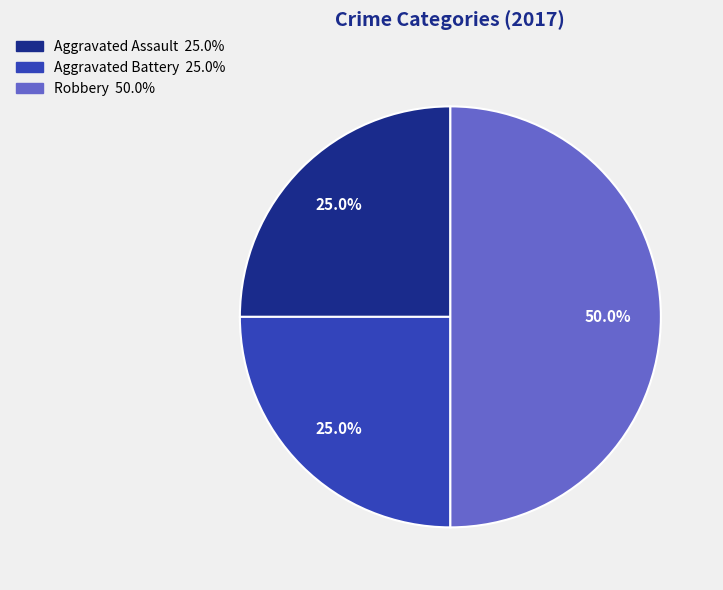

What percentage is the Aggravated Battery slice, to the nearest percent?

25%